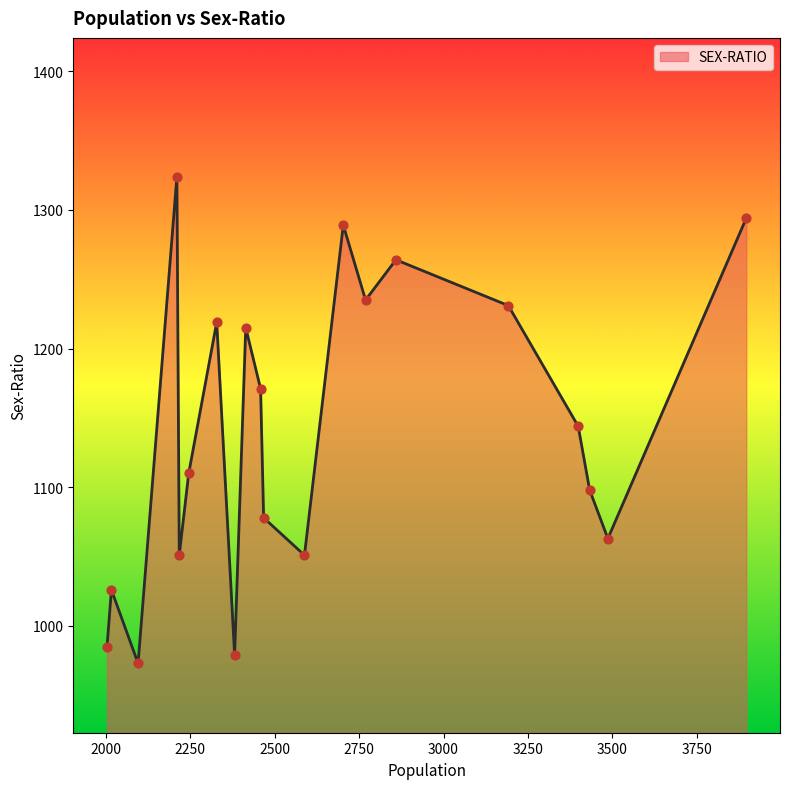

What is the difference between the maximum and minimum values?

351